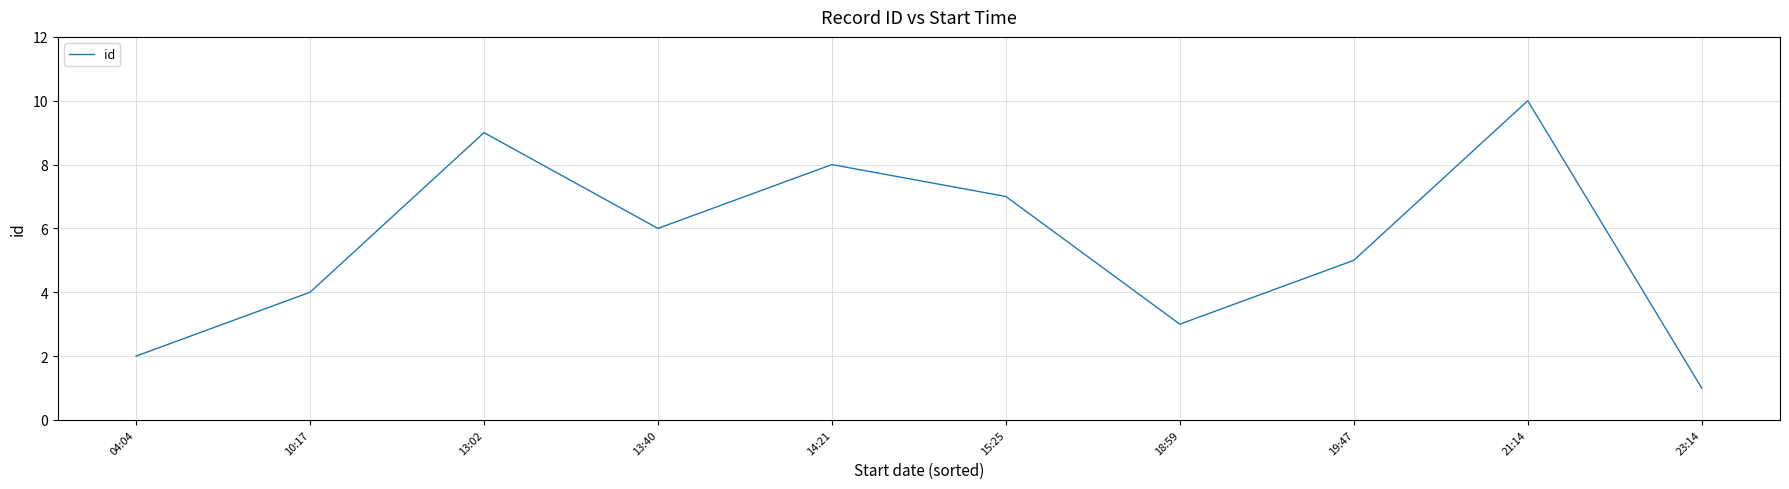

Approximately how many times larger is the value at 23:14 compared to 18:59?

0.3